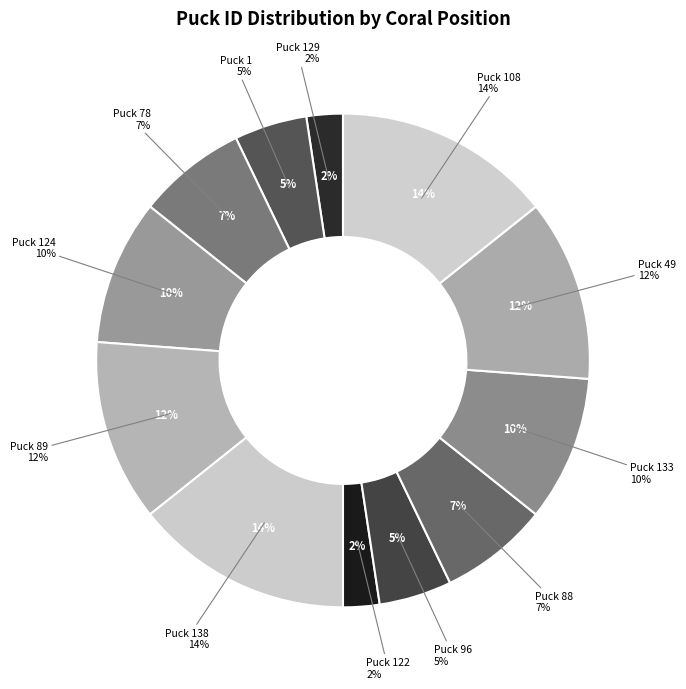

Is there a majority slice in this chart?

No